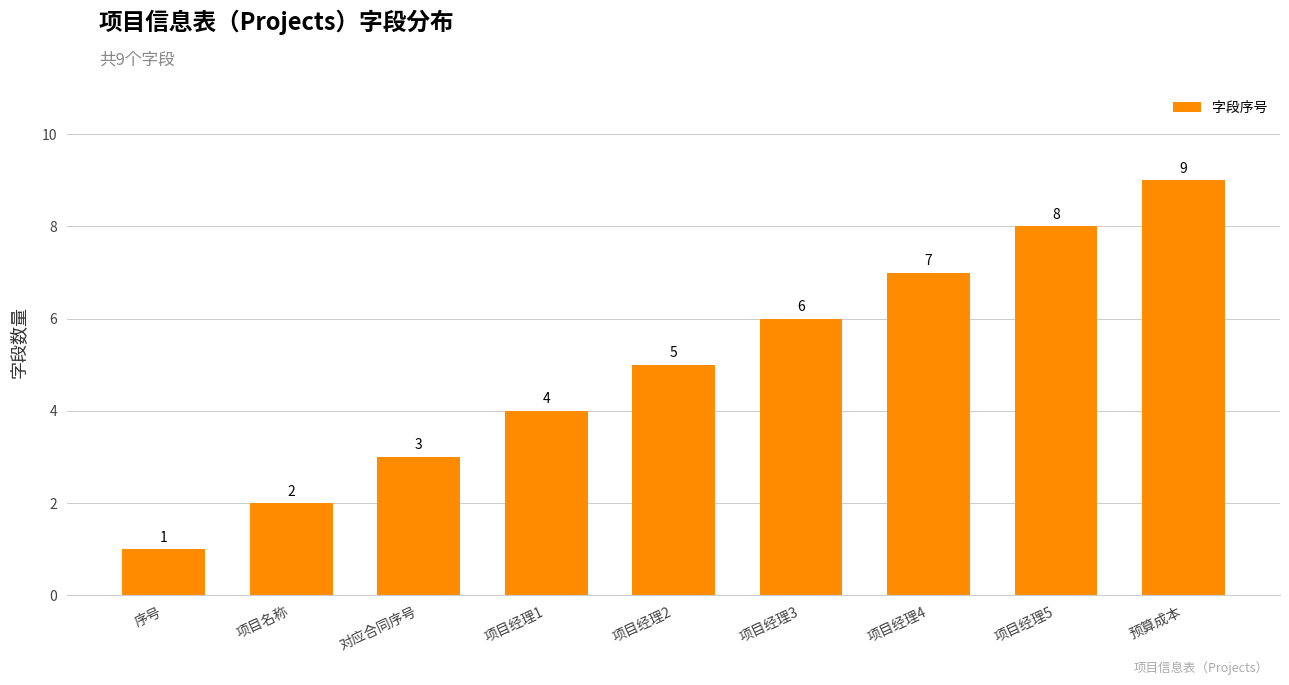

How many distinct data groups are displayed?

1